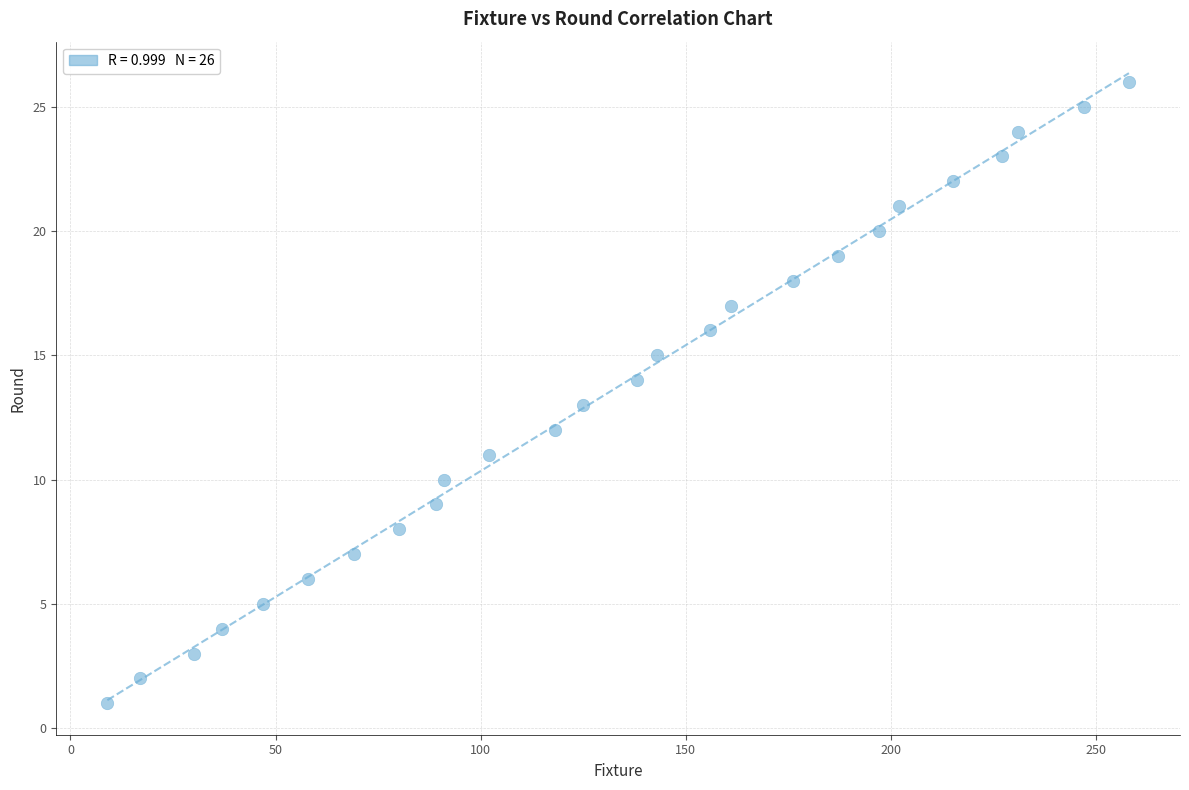

What is the range of X values (max minus min)?

249